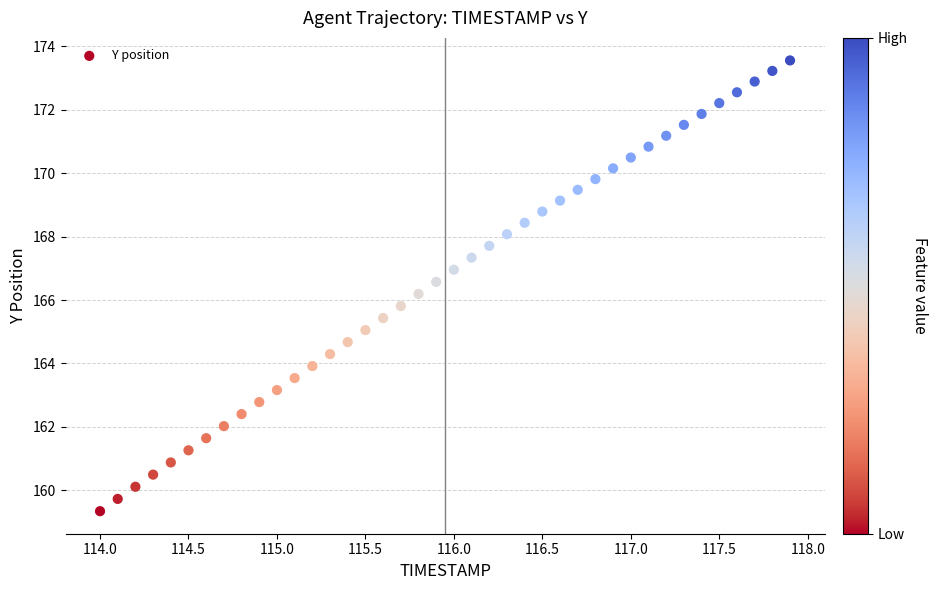

What is the range of Y values (max minus min)?

14.2